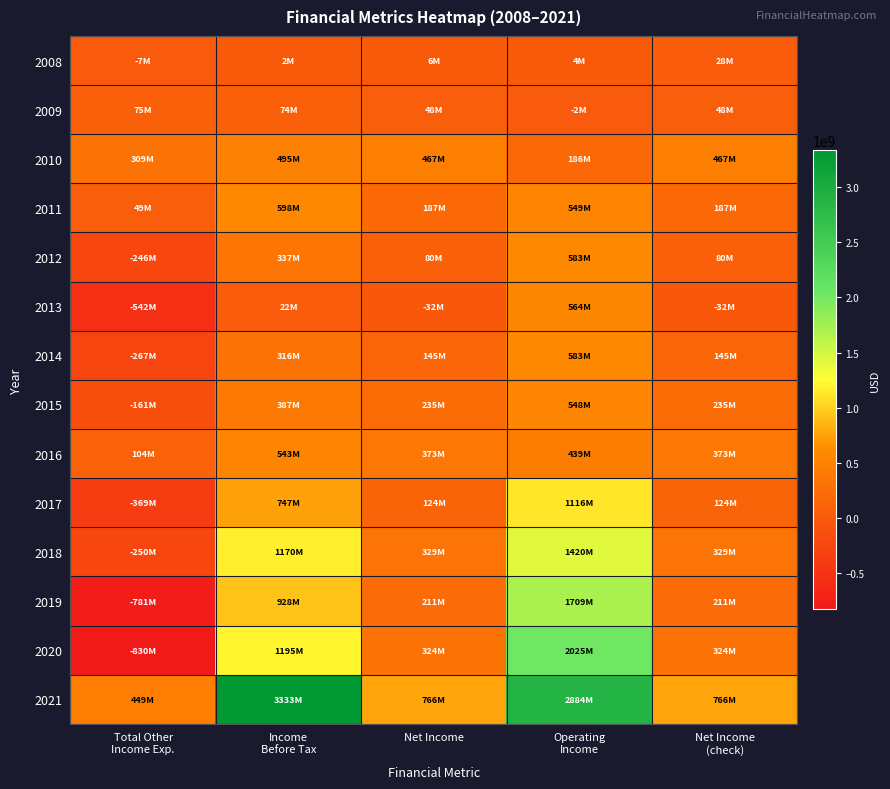

Reading left to right, extract all data points from this chart.

2008: Total Other
Income Exp.=-7300000	Income
Before Tax=2300000	Net Income=6200000	Operating
Income=3900000	Net Income
(check)=28000000
2009: Total Other
Income Exp.=75300000	Income
Before Tax=73500000	Net Income=47800000	Operating
Income=-1800000	Net Income
(check)=47800000
2010: Total Other
Income Exp.=309000000	Income
Before Tax=495000000	Net Income=467000000	Operating
Income=186000000	Net Income
(check)=467000000
2011: Total Other
Income Exp.=49000000	Income
Before Tax=598000000	Net Income=187000000	Operating
Income=549000000	Net Income
(check)=187000000
2012: Total Other
Income Exp.=-246000000	Income
Before Tax=337000000	Net Income=80000000	Operating
Income=583000000	Net Income
(check)=80000000
2013: Total Other
Income Exp.=-542000000	Income
Before Tax=22000000	Net Income=-32000000	Operating
Income=564000000	Net Income
(check)=-32000000
2014: Total Other
Income Exp.=-267000000	Income
Before Tax=316000000	Net Income=145000000	Operating
Income=583000000	Net Income
(check)=145000000
2015: Total Other
Income Exp.=-161000000	Income
Before Tax=387000000	Net Income=235000000	Operating
Income=548000000	Net Income
(check)=235000000
2016: Total Other
Income Exp.=104000000	Income
Before Tax=543000000	Net Income=373000000	Operating
Income=439000000	Net Income
(check)=373000000
2017: Total Other
Income Exp.=-369000000	Income
Before Tax=747000000	Net Income=124000000	Operating
Income=1116000000	Net Income
(check)=124000000
2018: Total Other
Income Exp.=-250000000	Income
Before Tax=1170000000	Net Income=329000000	Operating
Income=1420000000	Net Income
(check)=329000000
2019: Total Other
Income Exp.=-781000000	Income
Before Tax=928000000	Net Income=211000000	Operating
Income=1709000000	Net Income
(check)=211000000
2020: Total Other
Income Exp.=-830000000	Income
Before Tax=1195000000	Net Income=324000000	Operating
Income=2025000000	Net Income
(check)=324000000
2021: Total Other
Income Exp.=449000000	Income
Before Tax=3333000000	Net Income=766000000	Operating
Income=2884000000	Net Income
(check)=766000000